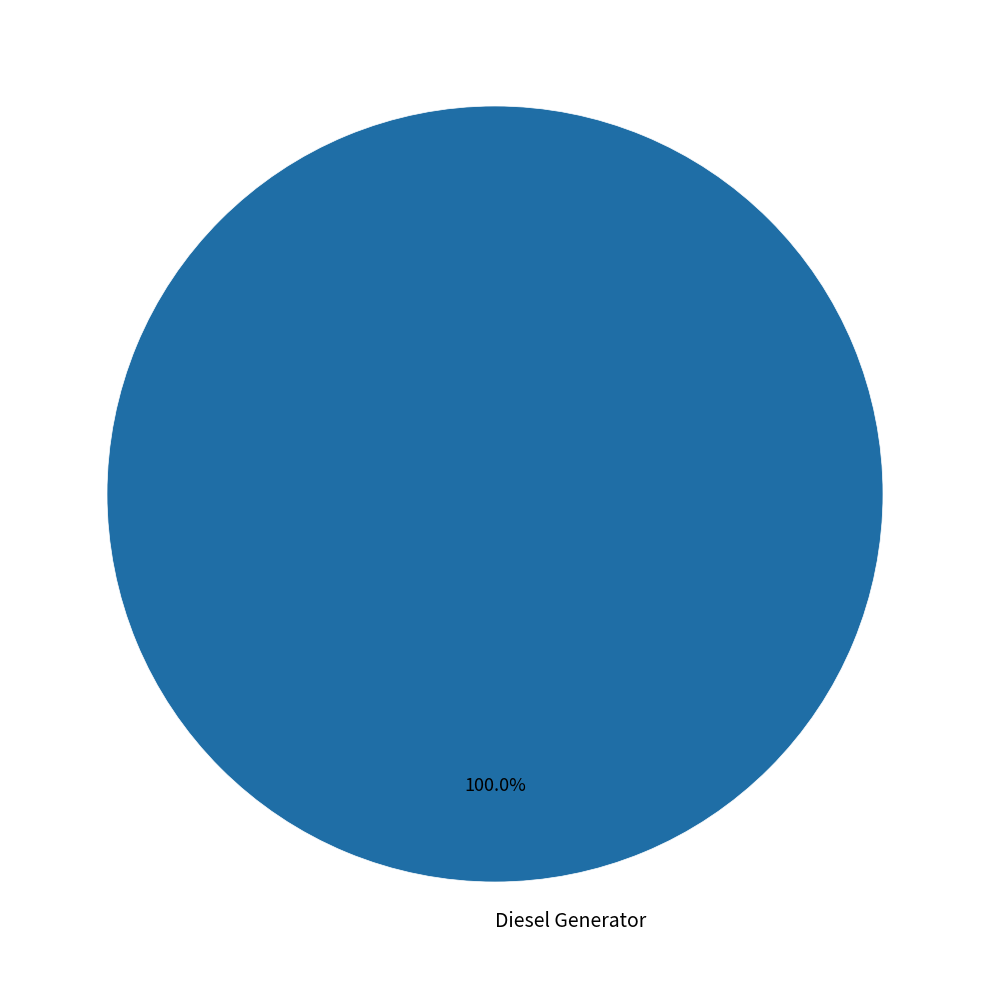

Count the number of slices in the pie.

1